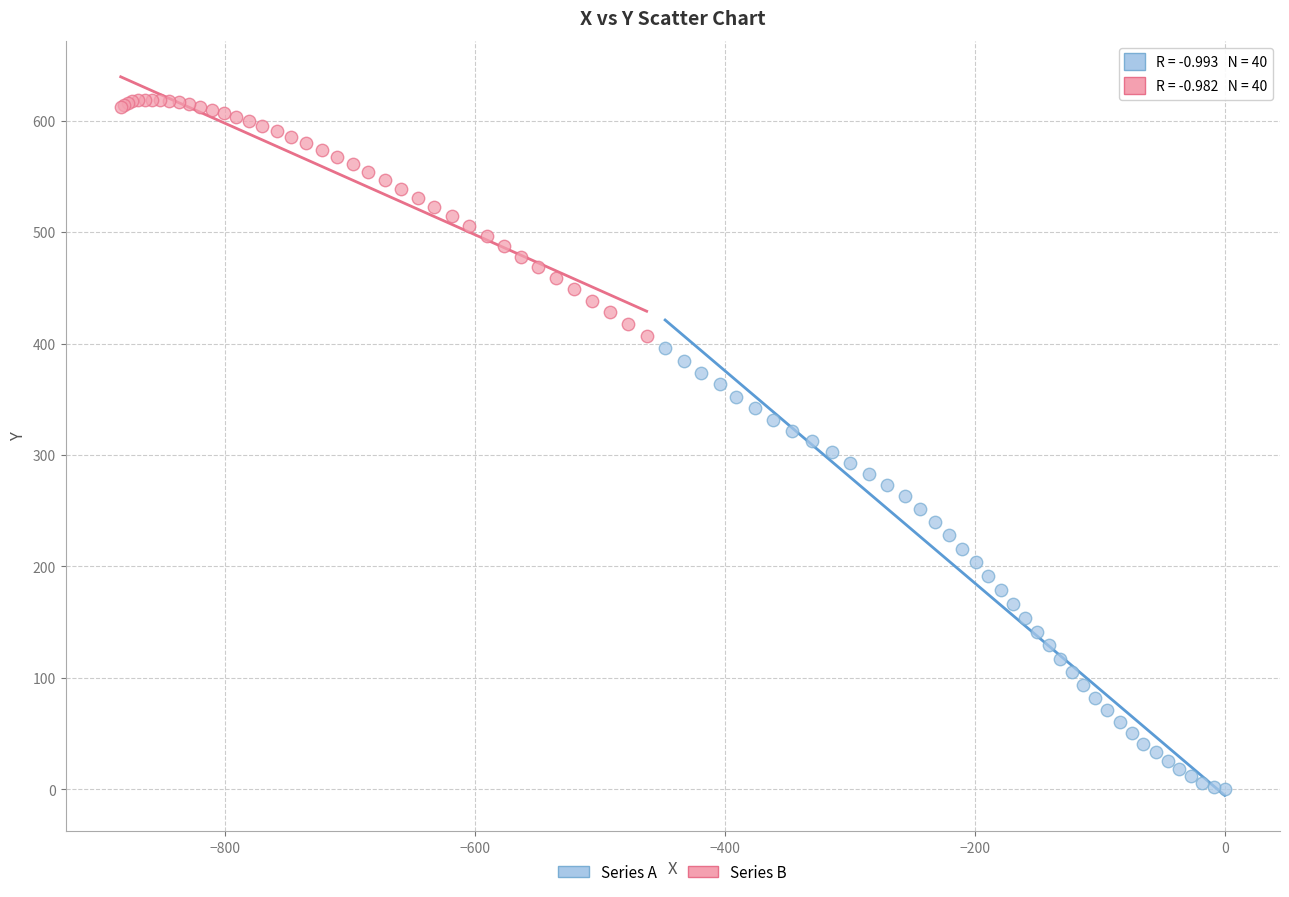

Which series has the widest spread of Y values?

Series A